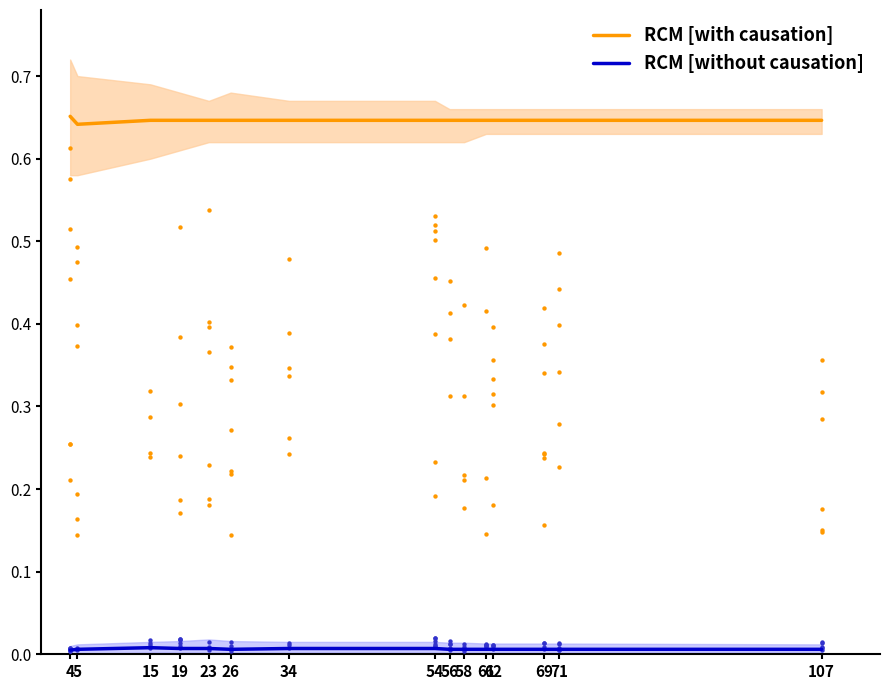

Which series has the largest total across all categories?

RCM [with causation]